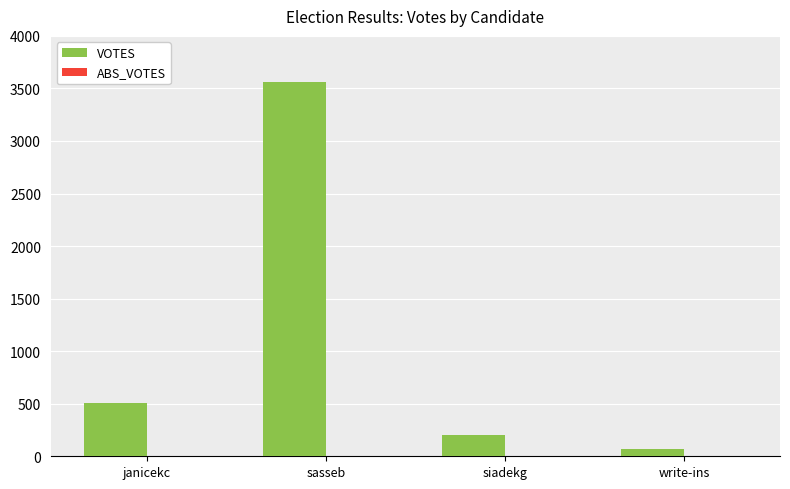

Reading right to left, extract all data points from this chart.

write-ins=72	siadekg=198	sasseb=3566	janicekc=509